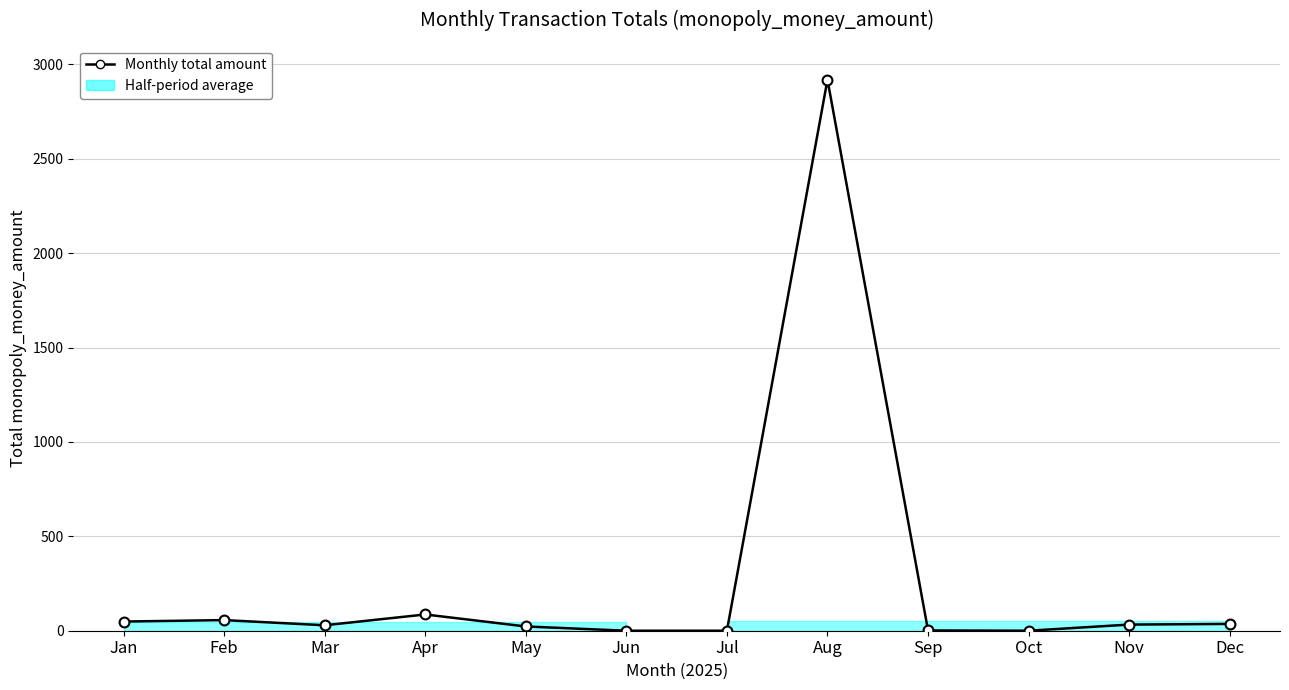

Which has a higher value, Oct or Jan?

Jan